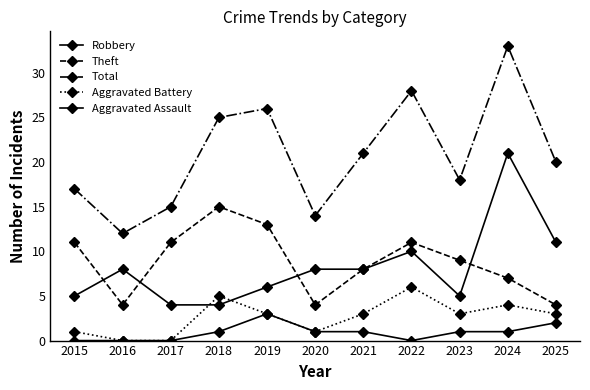

Which series has the widest spread of values?

Total